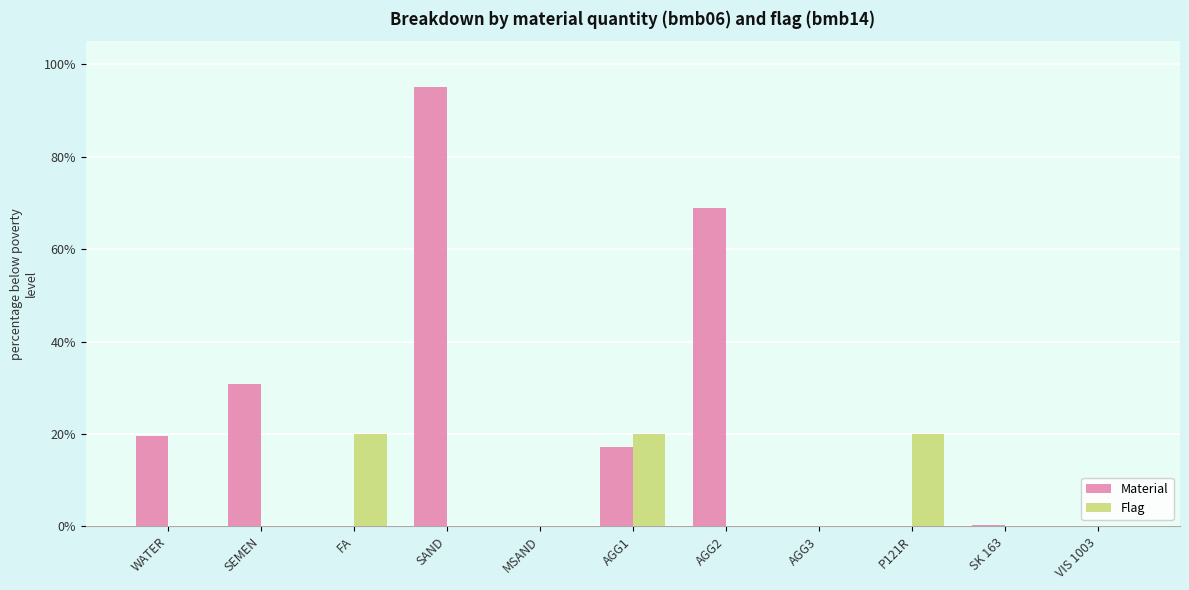

What is the maximum value shown in the chart?

950.0